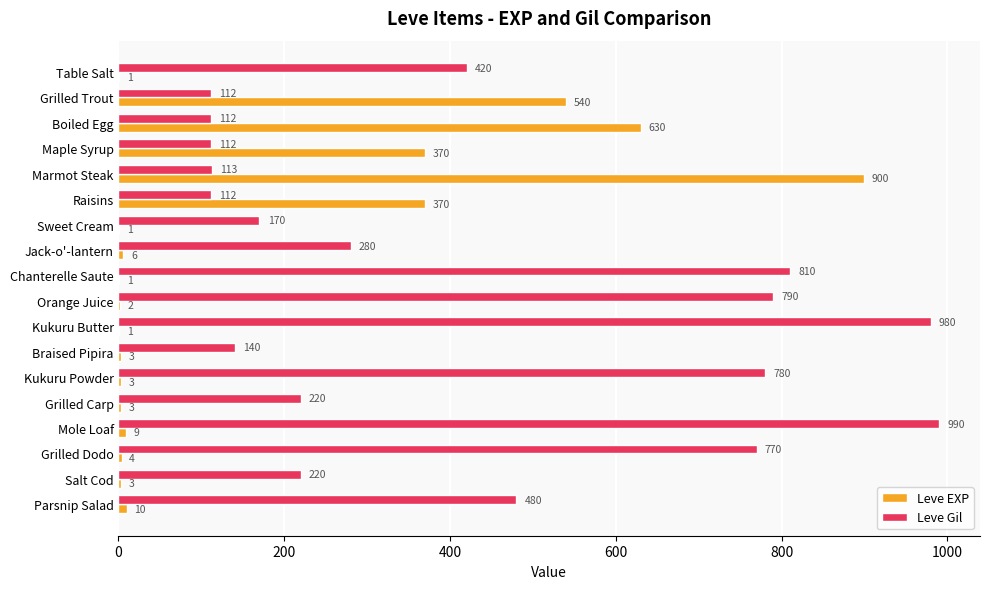

What is the total value across all series at Grilled Dodo?

774